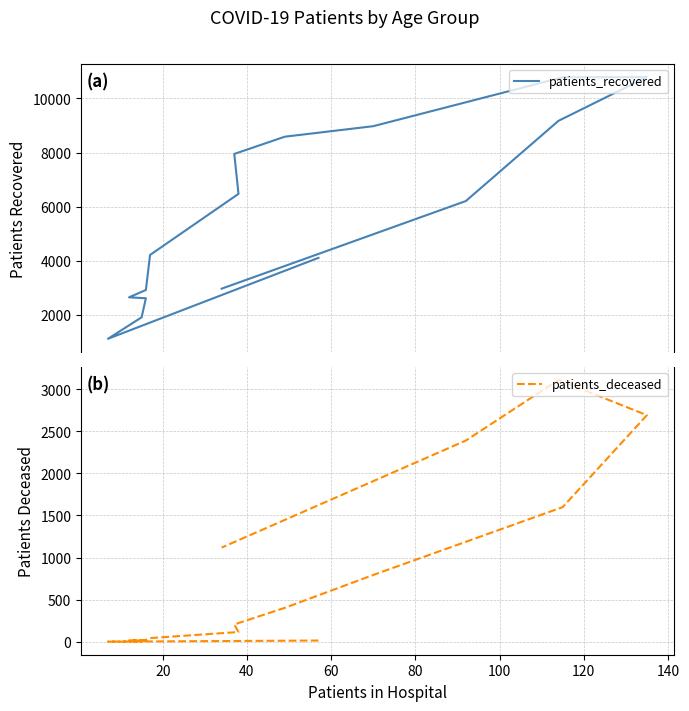

Is the value of patients_recovered at 80 greater than the value of patients_deceased at 160?

Yes